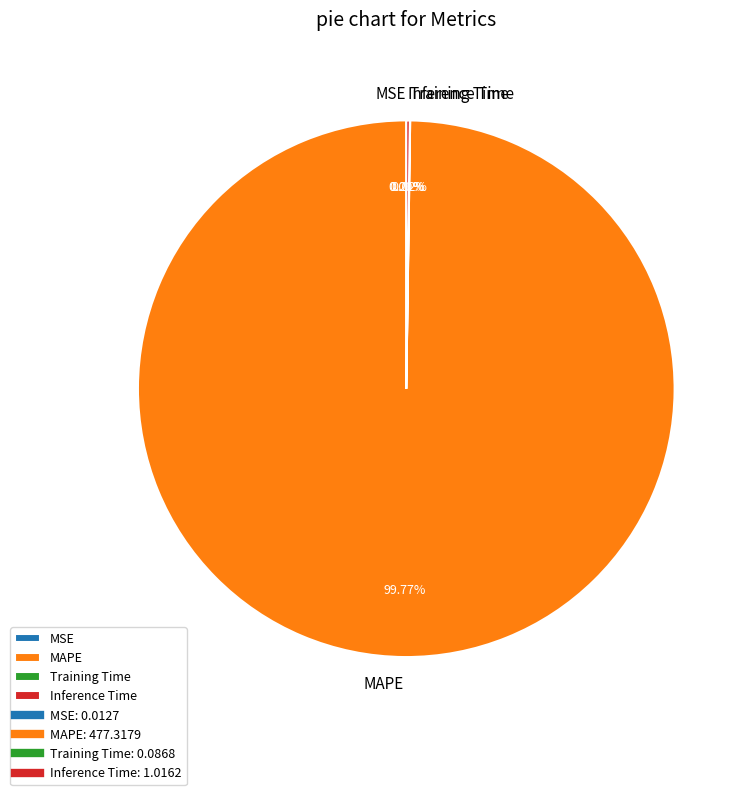

To the nearest percent, what is the average slice percentage?

25%